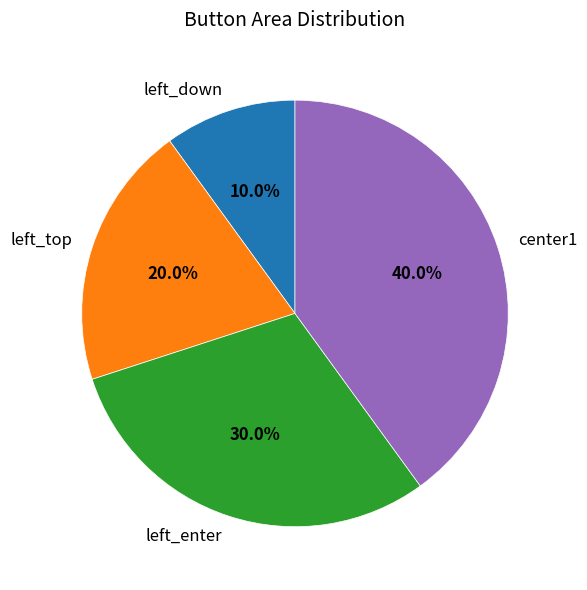

To the nearest percent, what portion does left_down represent?

10%